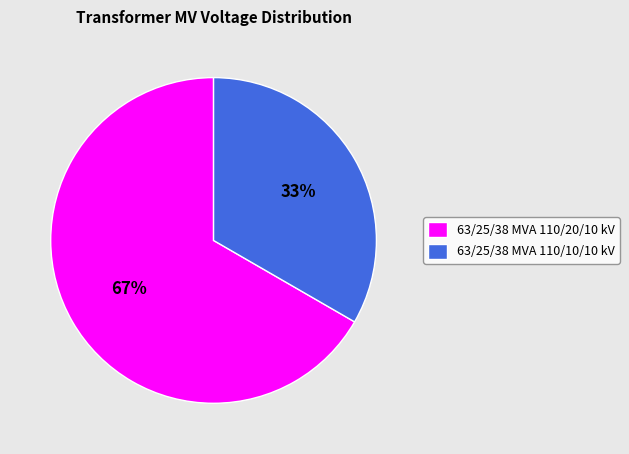

What is the majority slice?

63/25/38 MVA 110/20/10 kV